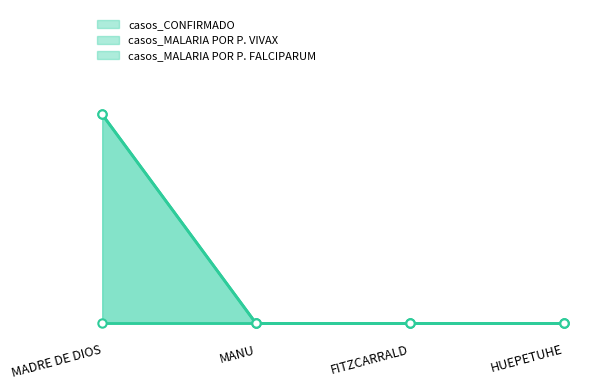

Count the number of categories in the chart.

4